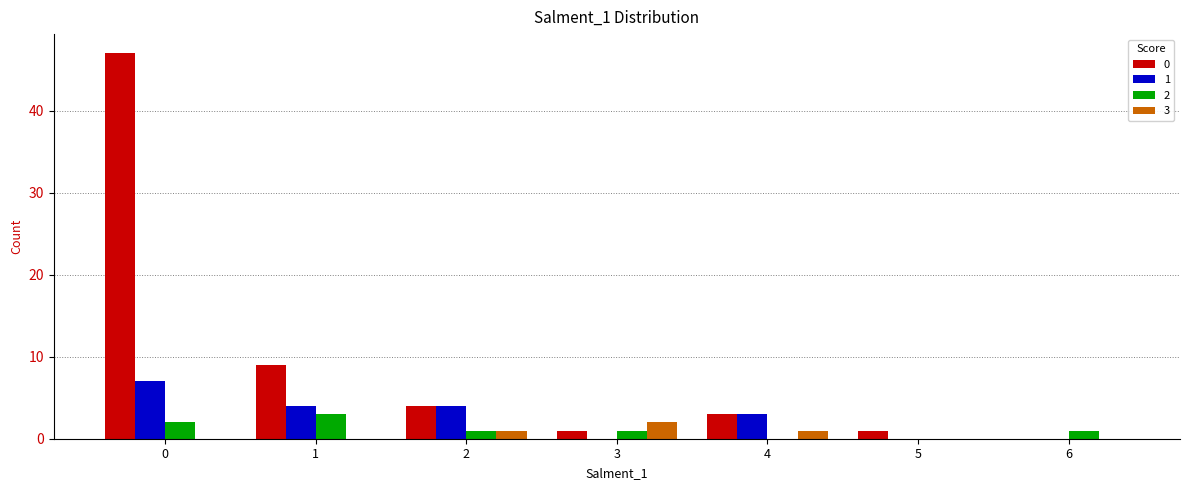

What value does the 1 series have at 2?

4